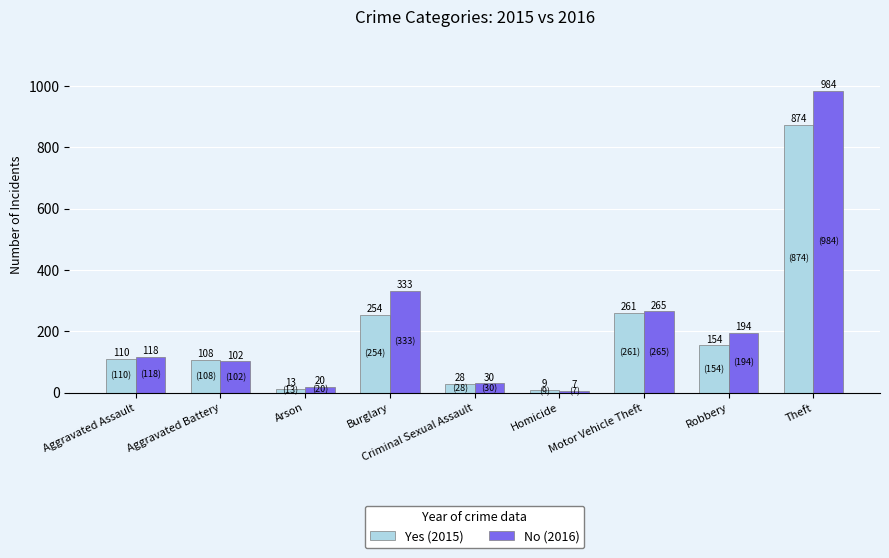

What is the value of the No (2016) bar at the 1st from the left?

118